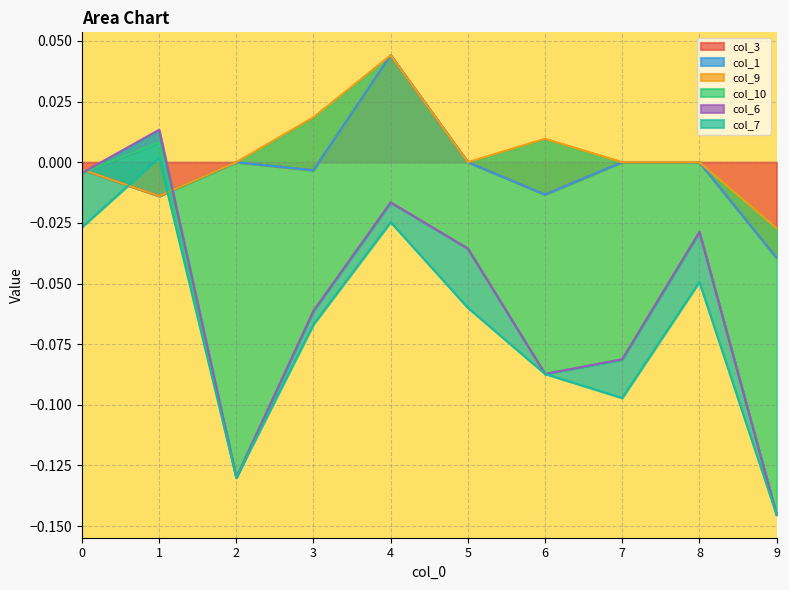

How many interior local valleys does the col_7 series have?

2